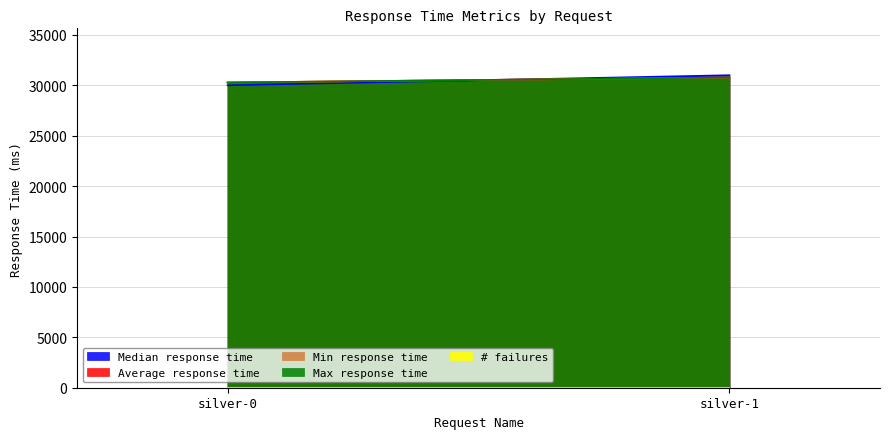

At how many categories does at least one series exceed 24590?

2